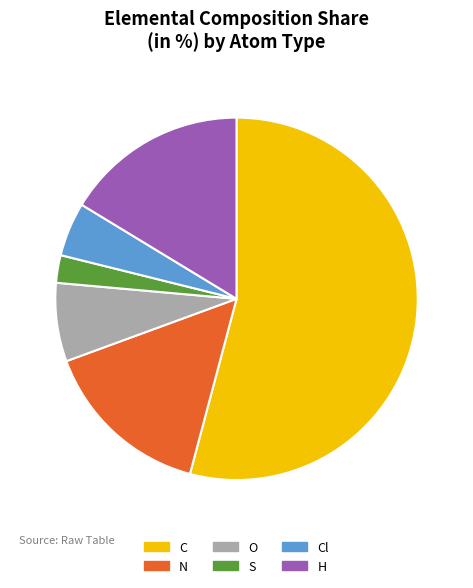

Which slice is the largest?

C